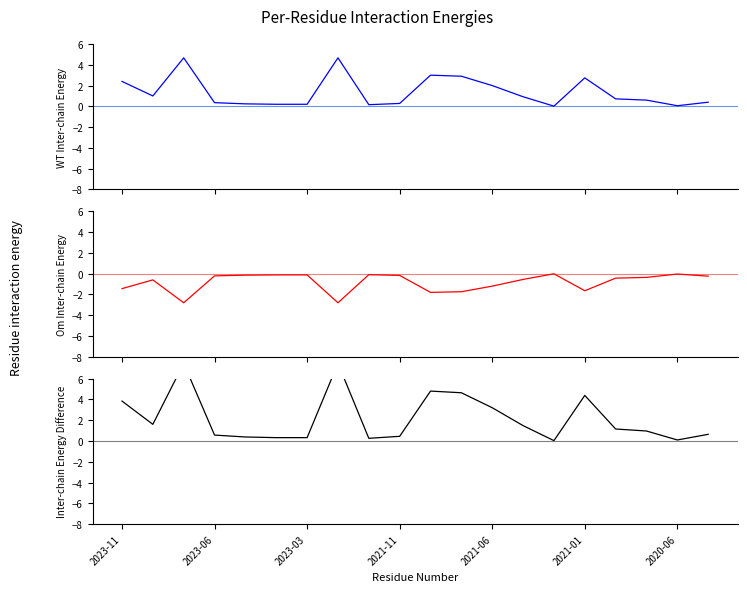

What is the difference between the second highest and second lowest values in the Inter-chain Energy Difference series?

7.4